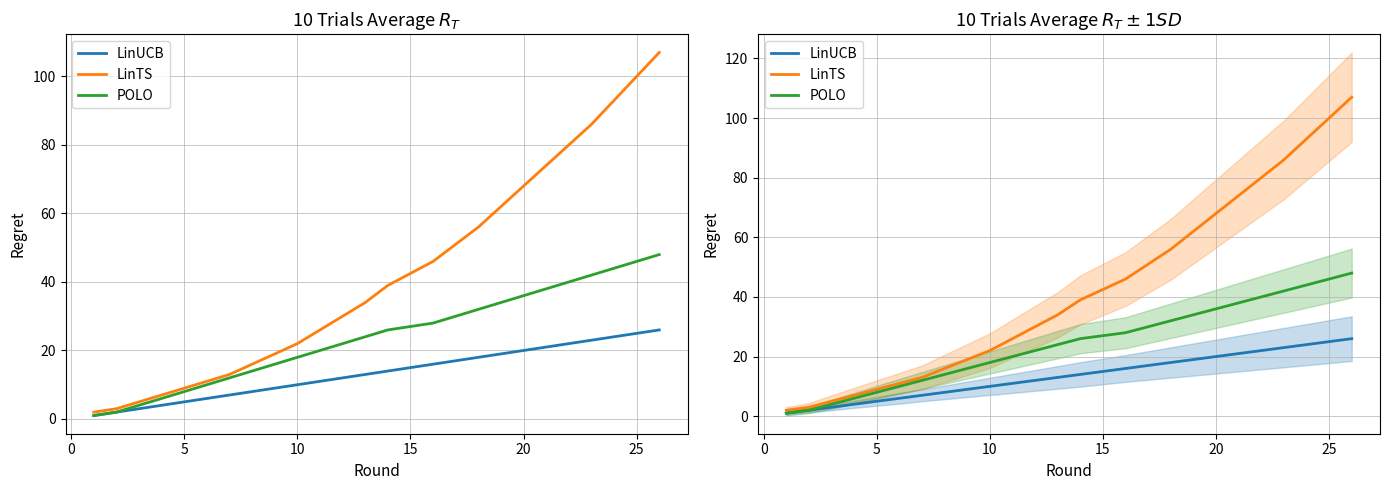

What is the average value of the POLO series?

24